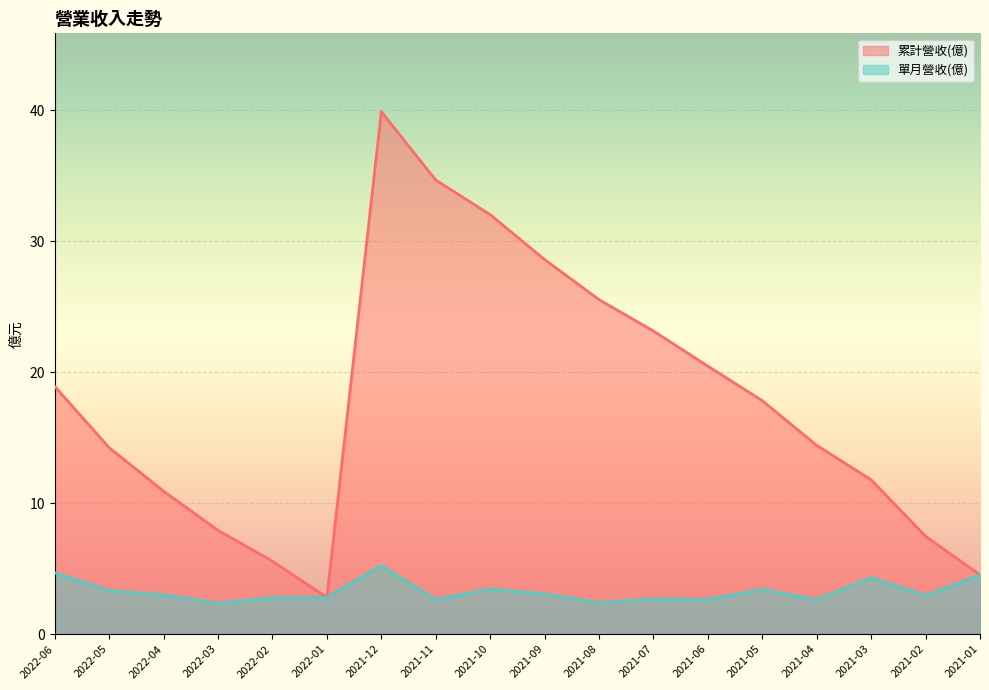

True or false: 單月營收(億) and 累計營收(億) cross at least once.

False